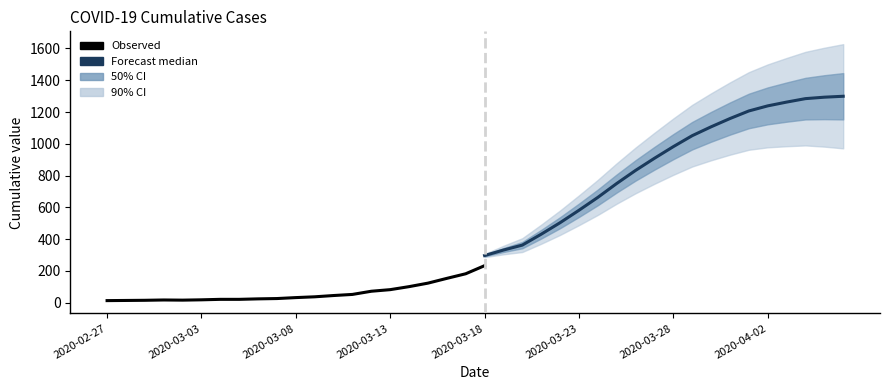

Where is the data nearest to the value 123?

17